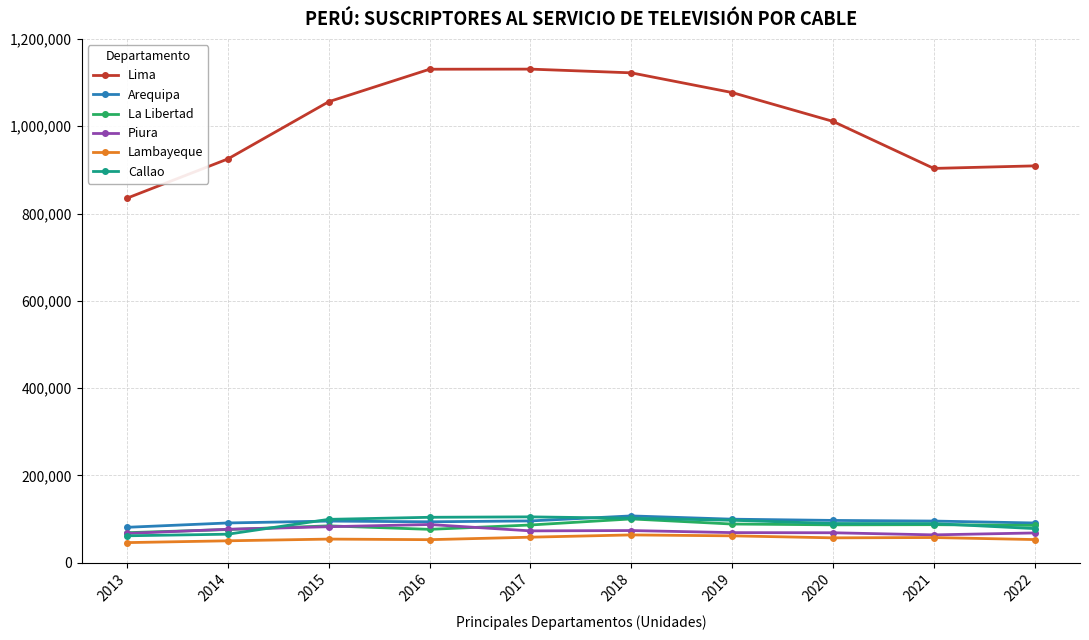

How many lines are shown in the chart?

6